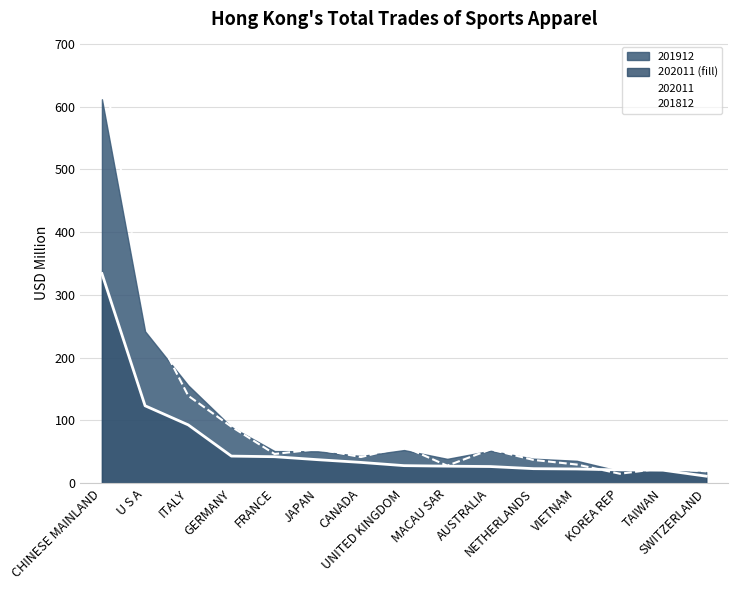

Is the value of 202011 at KOREA REP greater than the value of 201912 at SWITZERLAND?

Yes